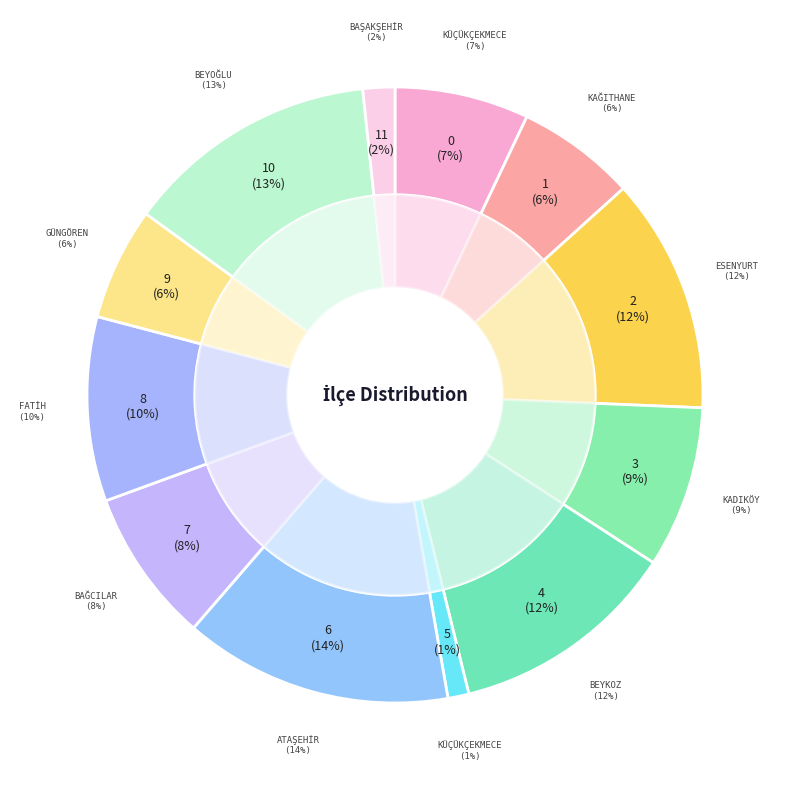

The GÜNGÖREN slice represents 6% of the pie. True or false?

True